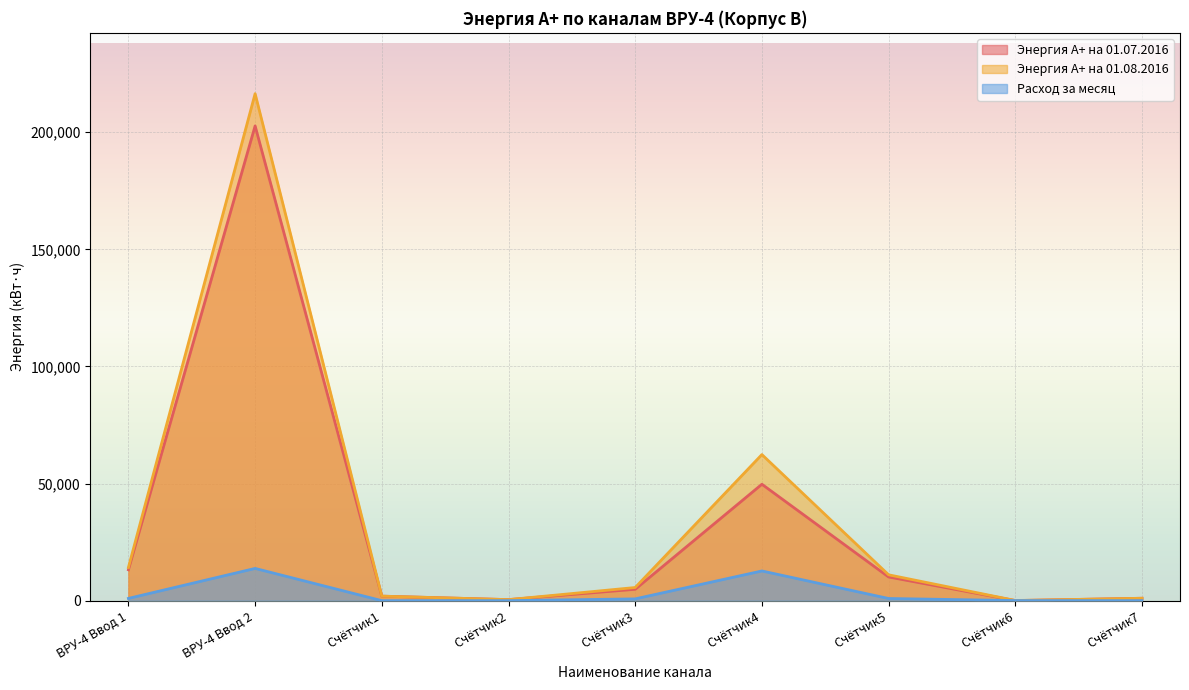

True or false: Энергия A+ на 01.07.2016 and Энергия A+ на 01.08.2016 cross at least once.

False